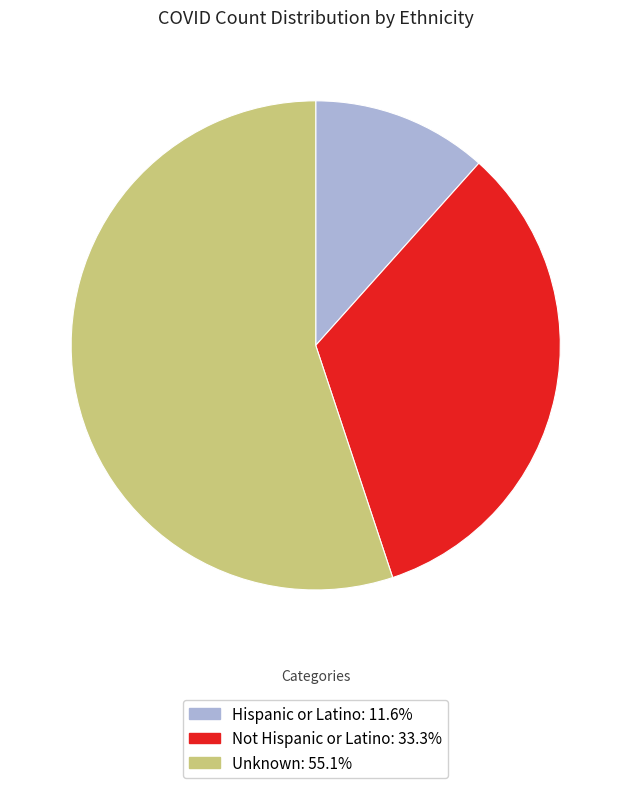

What is the majority slice?

Unknown